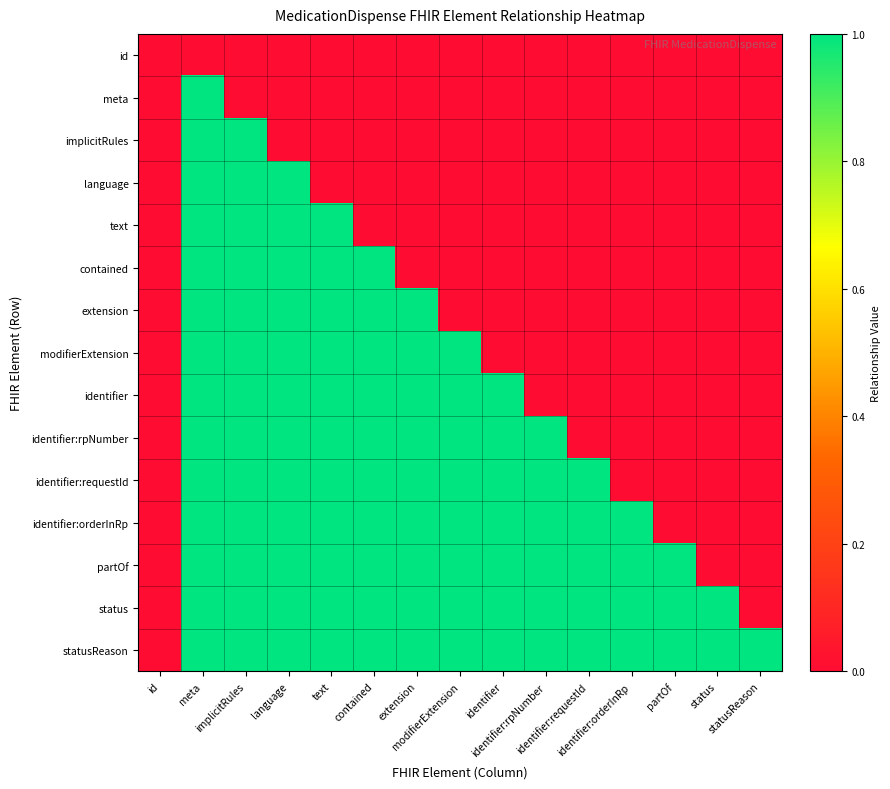

What is the maximum value shown in the chart?

1